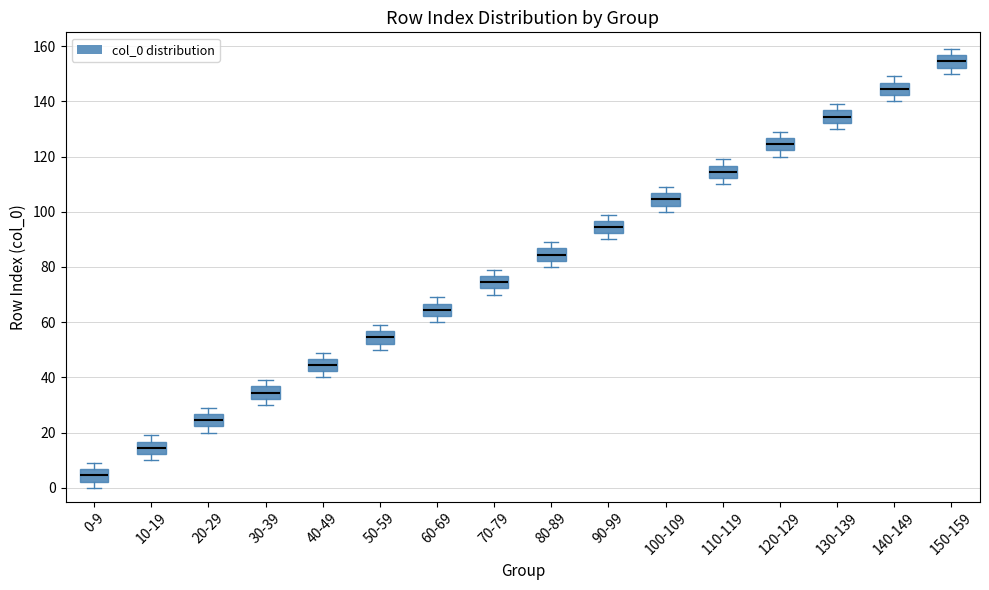

Where does the lower whisker of the box for 130-139 end on the y-axis? The values are not printed on the chart, so give them approximately, as read against the axis.

130